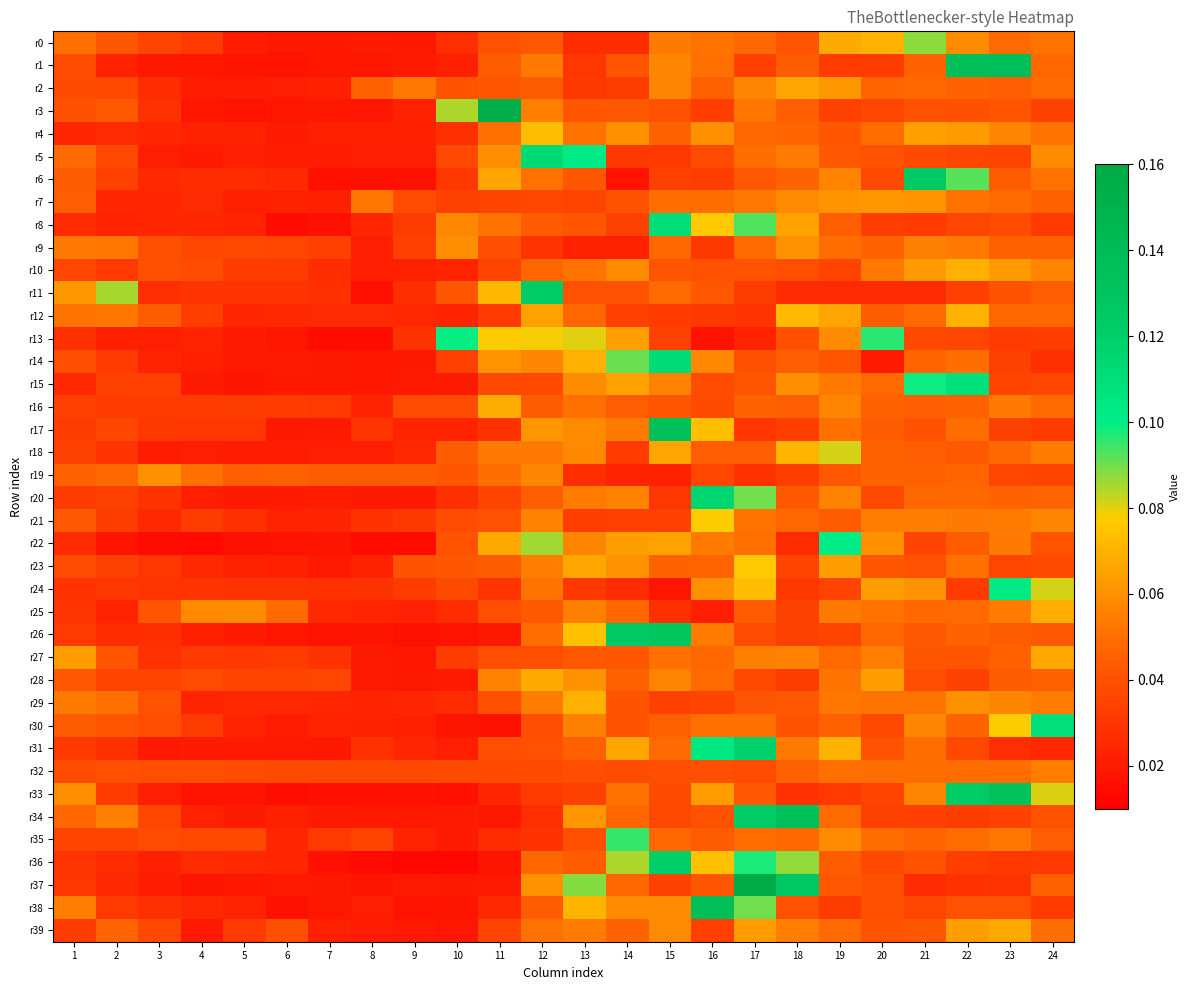

At 11, list the series in order from smallest to largest.

r30, r36, r26, r34, r37, r33, r38, r35, r17, r24, r12, r20, r39, r10, r7, r15, r32, r9, r27, r25, r31, r29, r0, r21, r2, r1, r23, r19, r4, r8, r18, r28, r5, r14, r6, r22, r16, r11, r13, r3